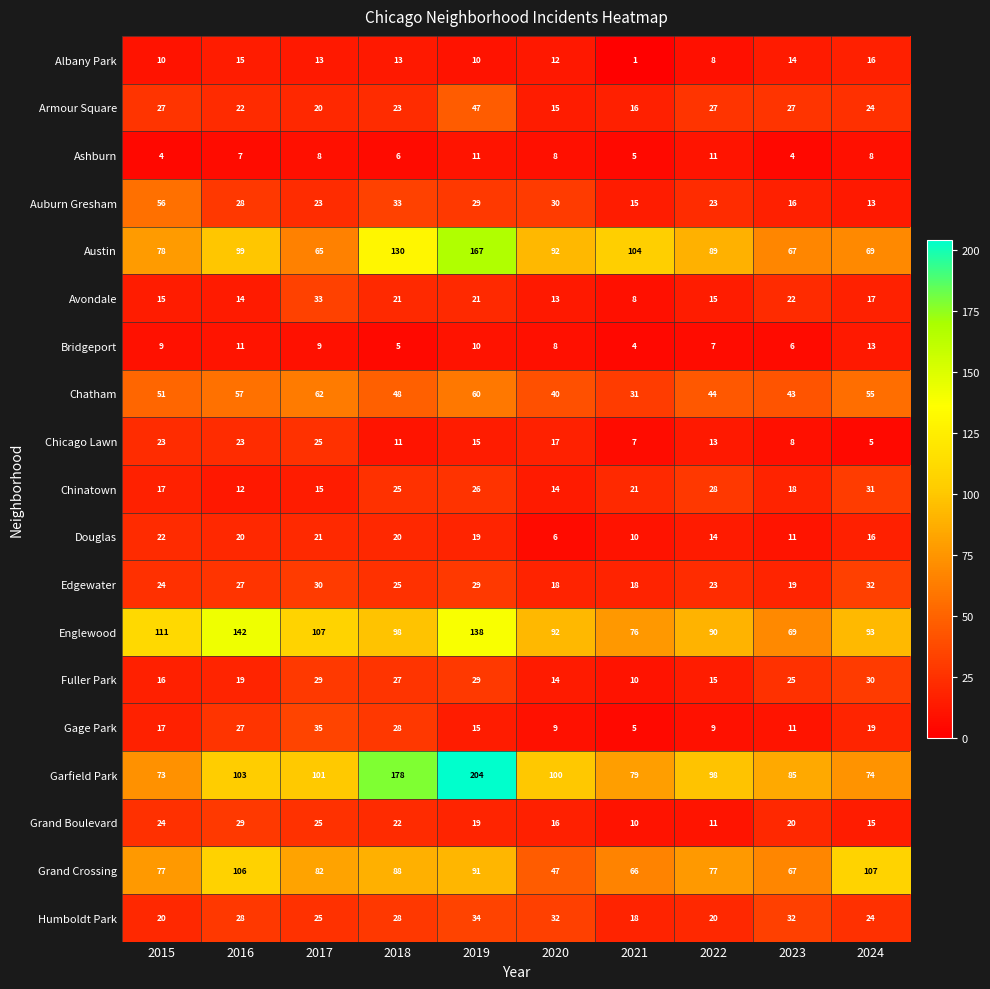

At how many categories does at least one series exceed 114?

3